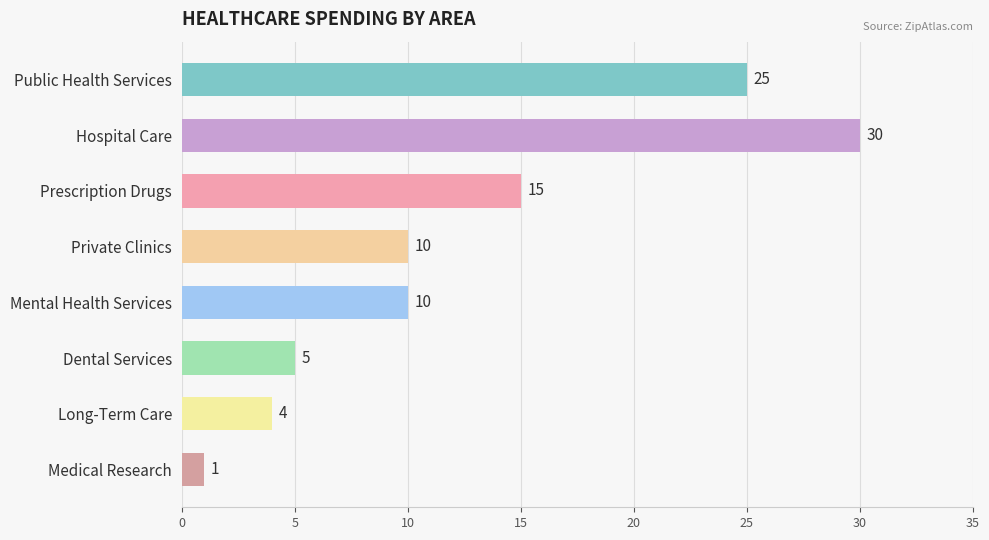

What is the difference between the values at Dental Services and Hospital Care?

25